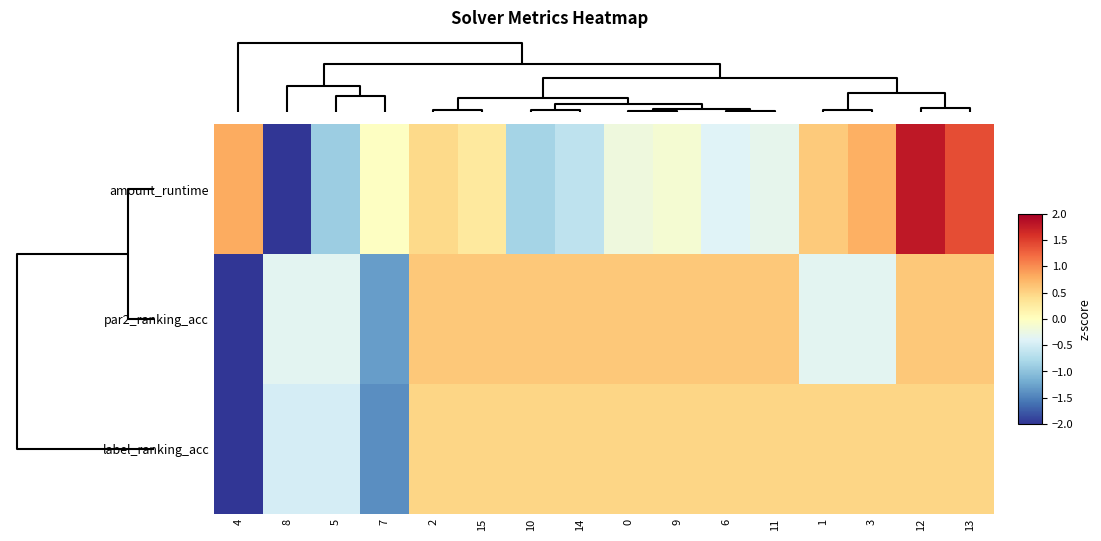

Between 15 and 9, which is larger?

15